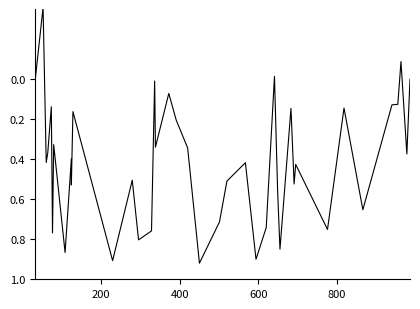

Does the chart display data point markers on the line(s)?

No